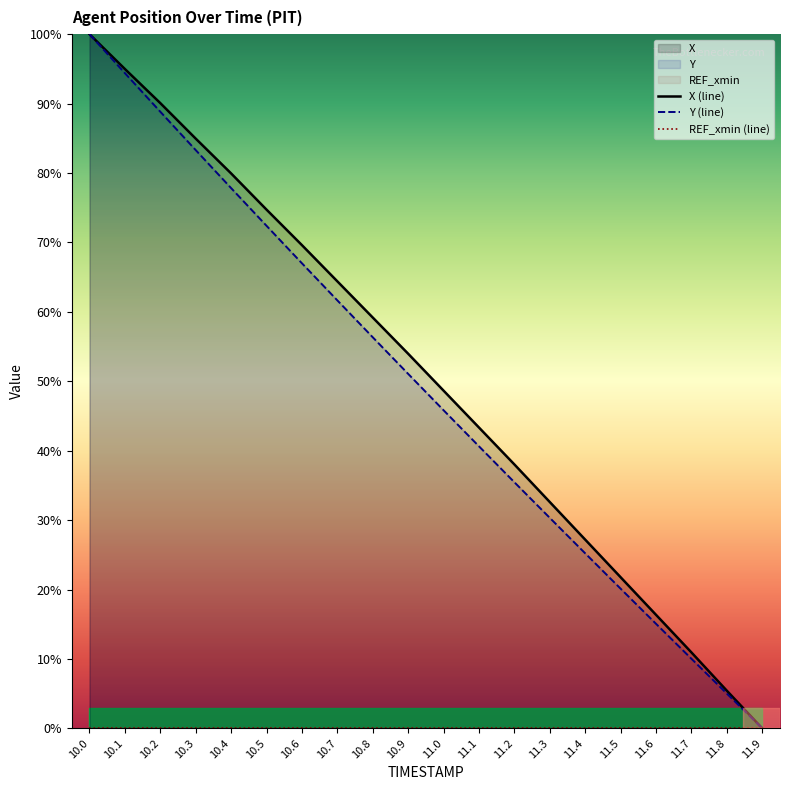

The X (line) series shows 5.4 at 11.8. True or false?

True